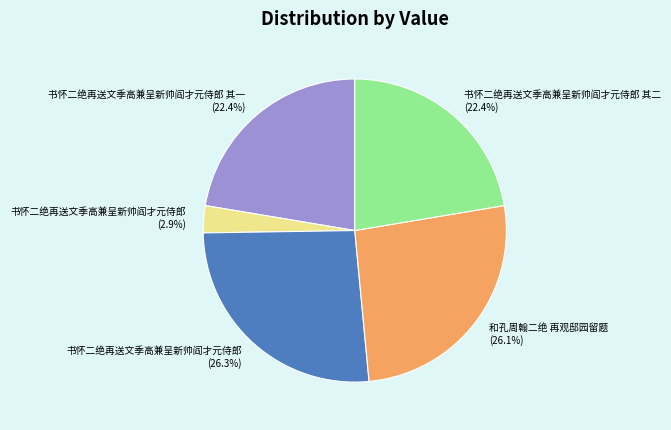

Does any single category account for the majority?

No